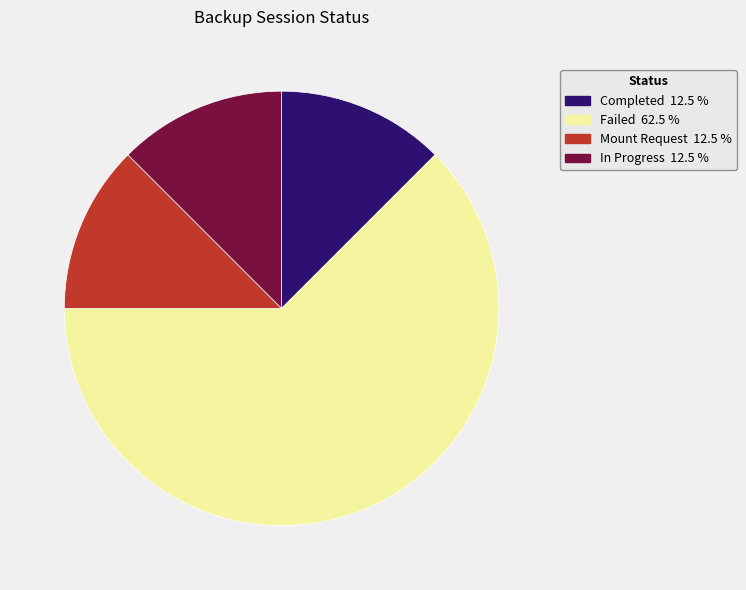

What is the largest slice in the pie chart?

Failed